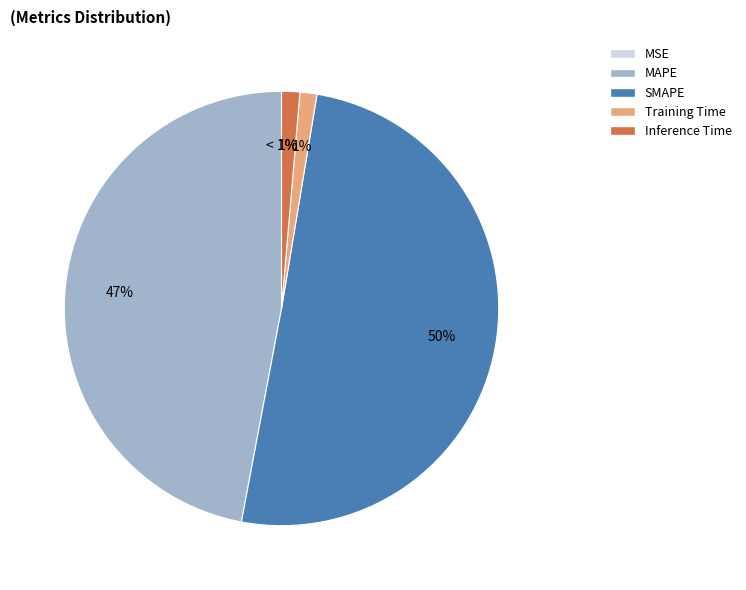

What is the majority slice?

SMAPE